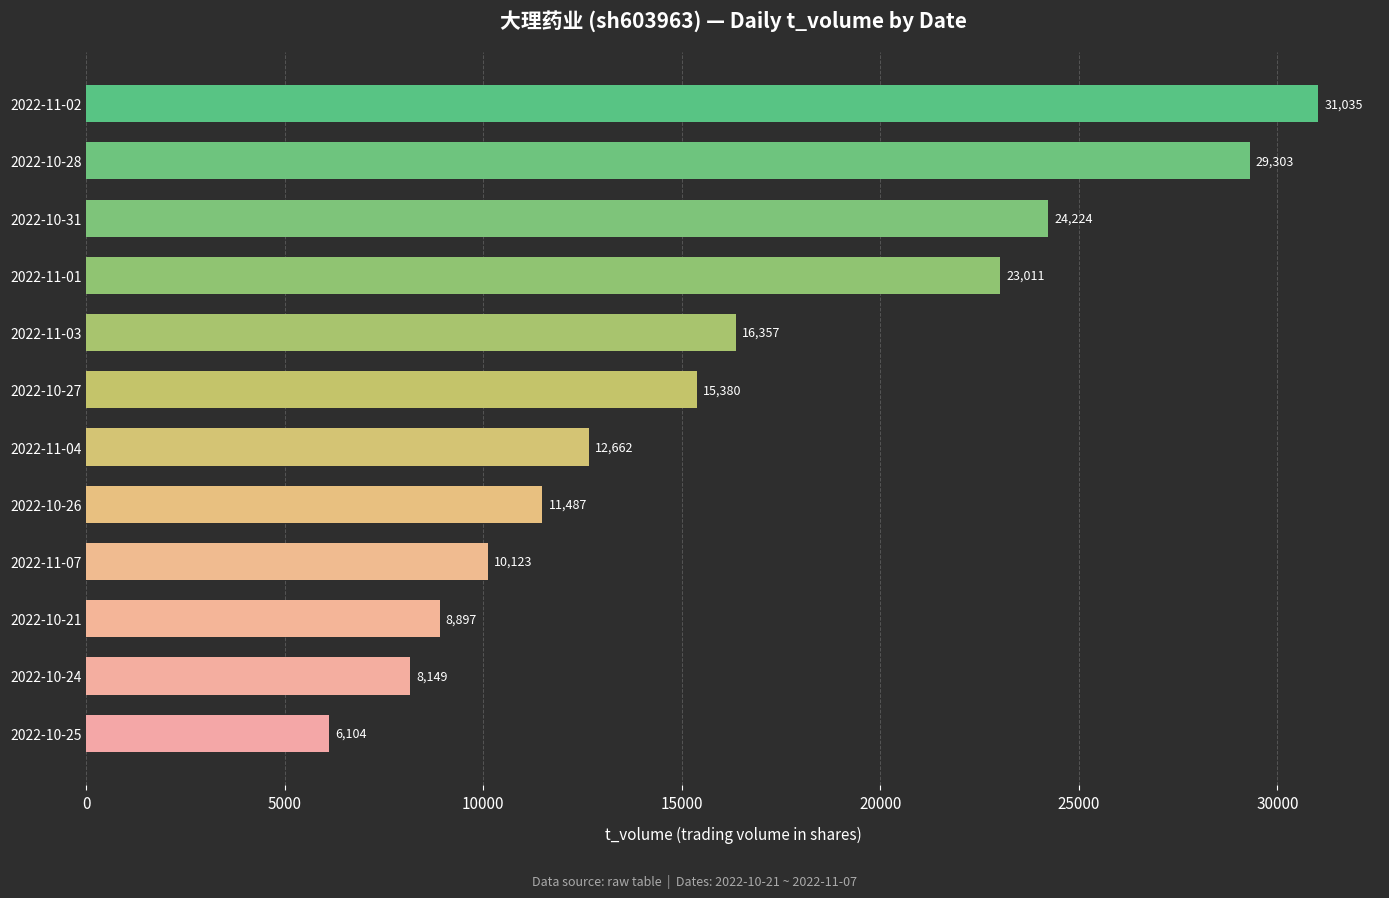

What is the ratio of the value at 2022-10-21 to the value at 2022-11-03?

0.5